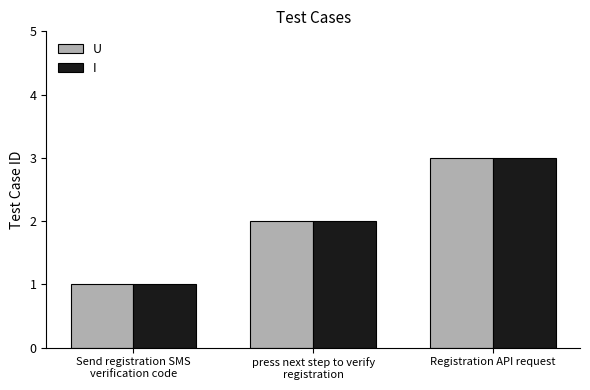

The I series shows 3 at Registration API request. True or false?

True